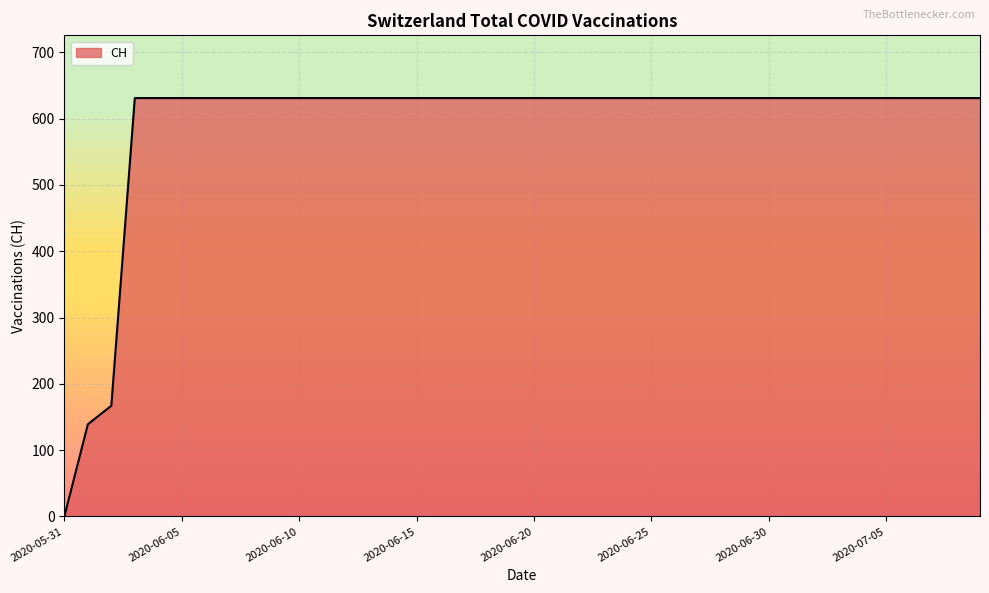

What is the greatest value displayed?

631